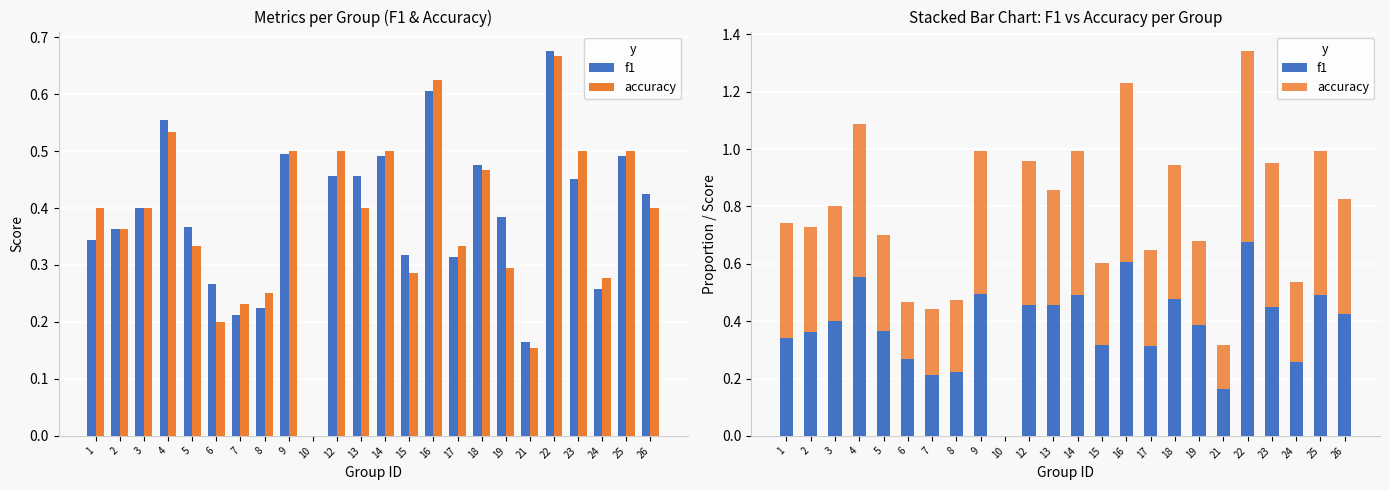

What is the average value of the accuracy series?

0.4